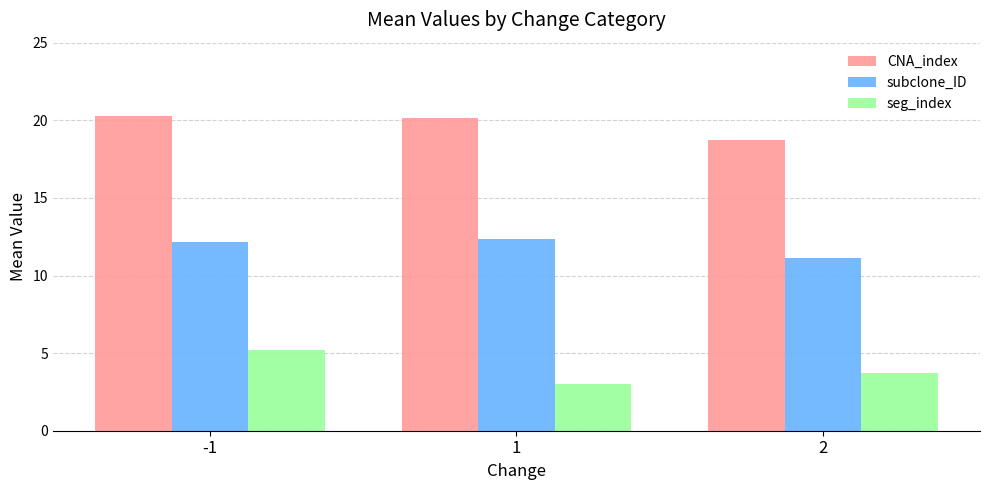

Reading right to left, what are all the values shown in this chart?

CNA_index: 2=18.7	1=20.1	-1=20.3
subclone_ID: 2=11.1	1=12.3	-1=12.2
seg_index: 2=3.7	1=3.0	-1=5.2